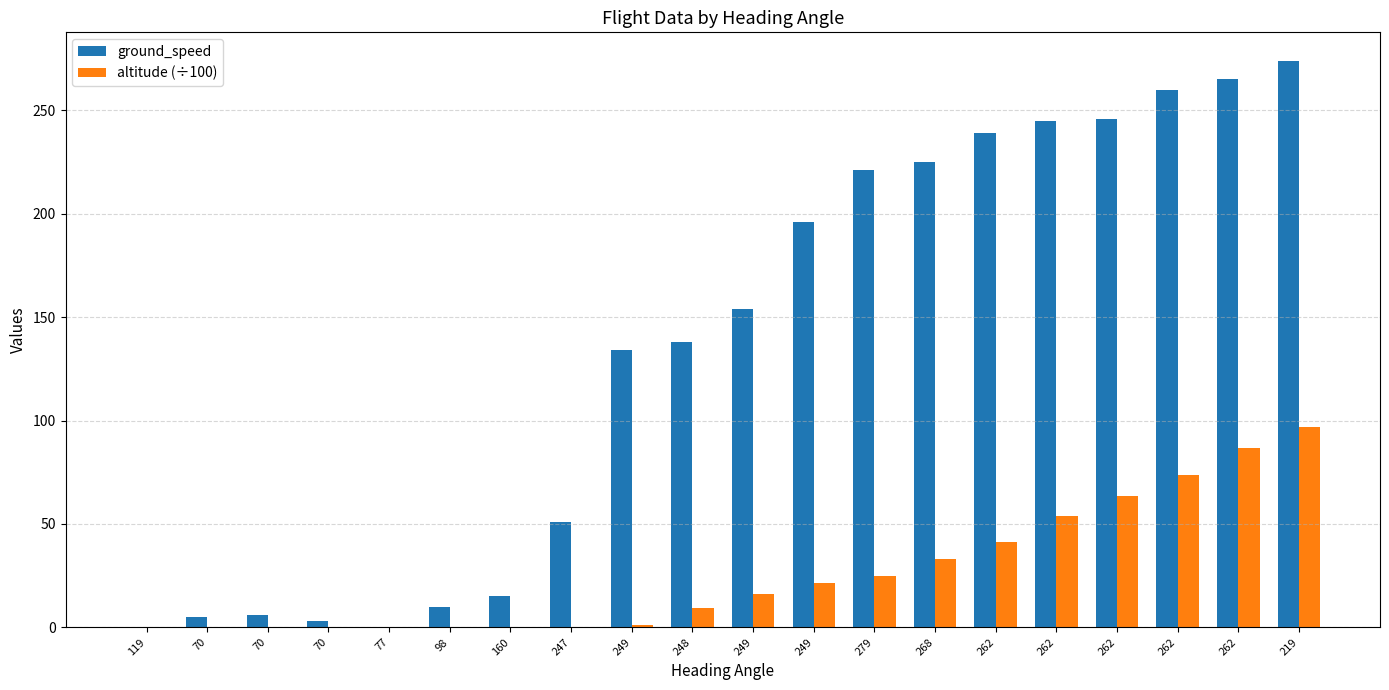

At which category is the sum across all series the highest?

219